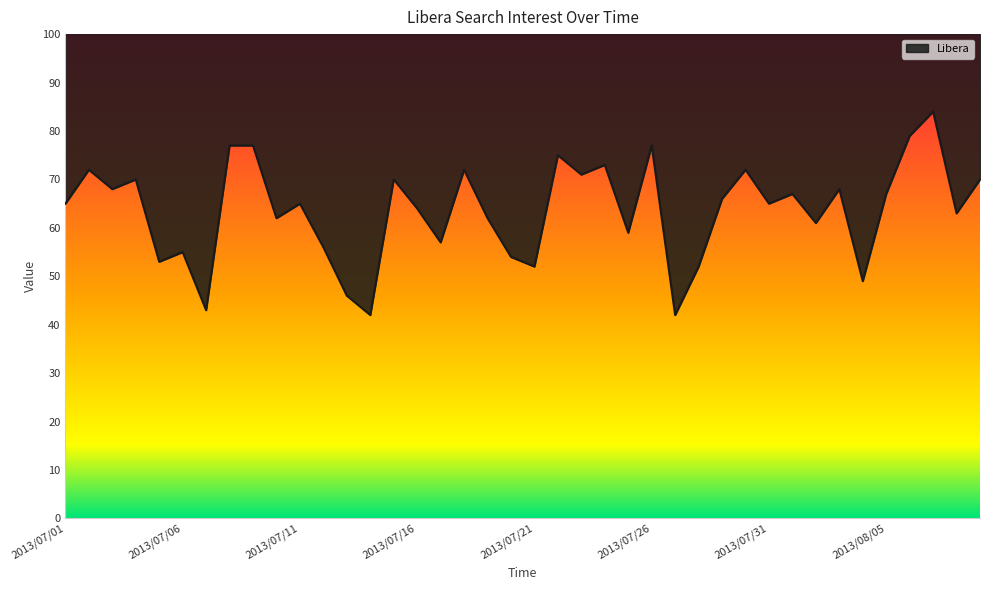

Does the chart have visible grid lines?

No